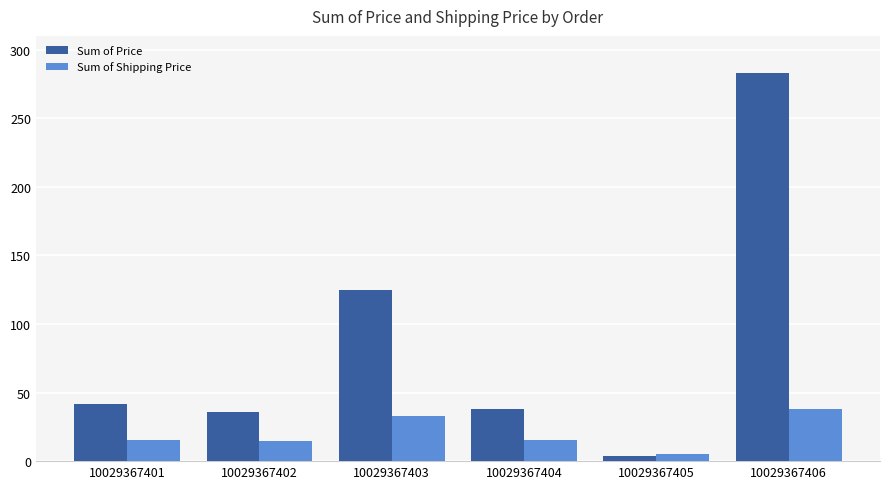

What is the average value of the Sum of Price series?

87.8